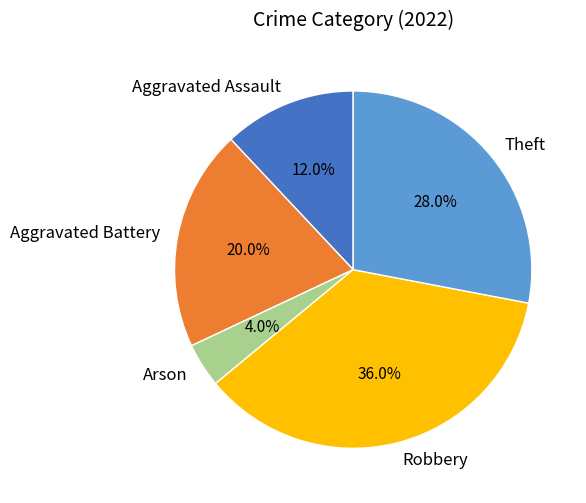

Which category has the smallest portion of the pie?

Arson